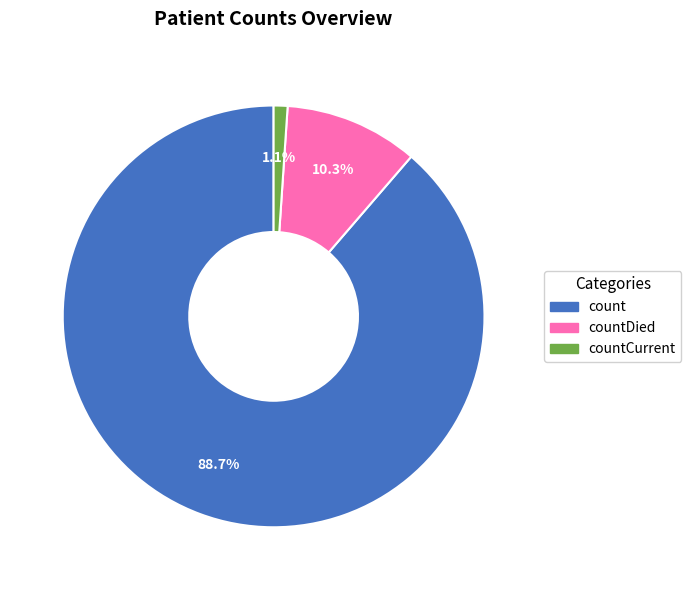

Is there a majority slice in this chart?

Yes